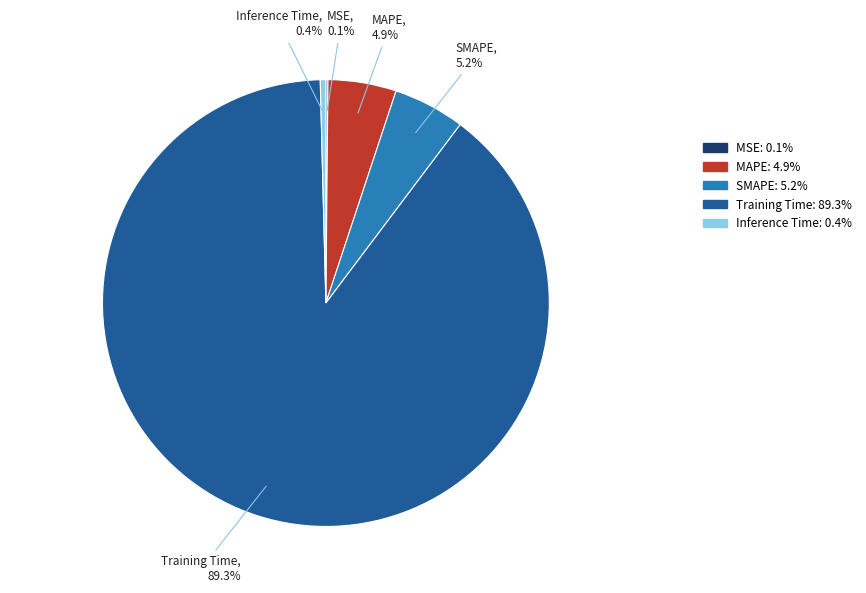

What portion of the pie excludes SMAPE?

94.8%